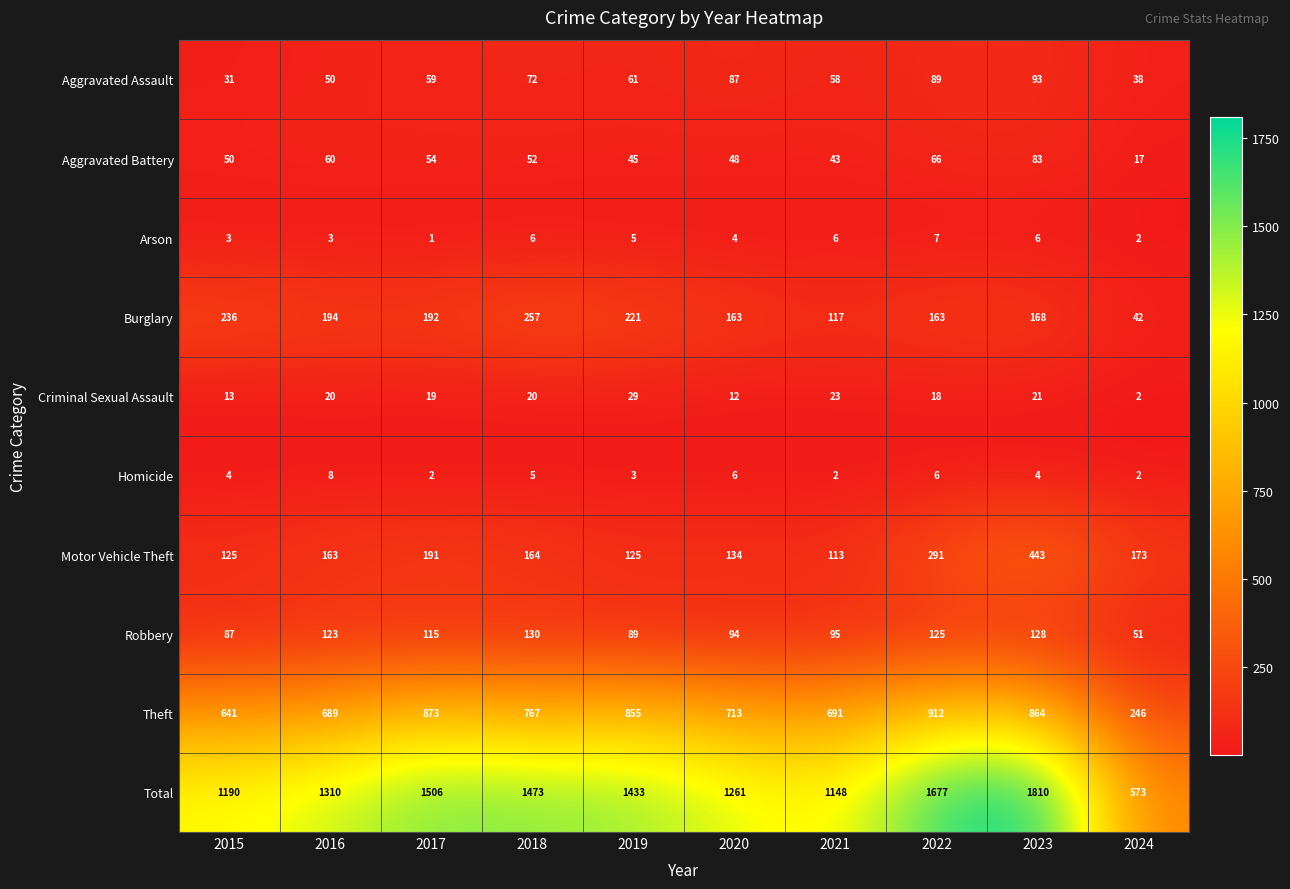

Which series has the largest total across all categories?

Total